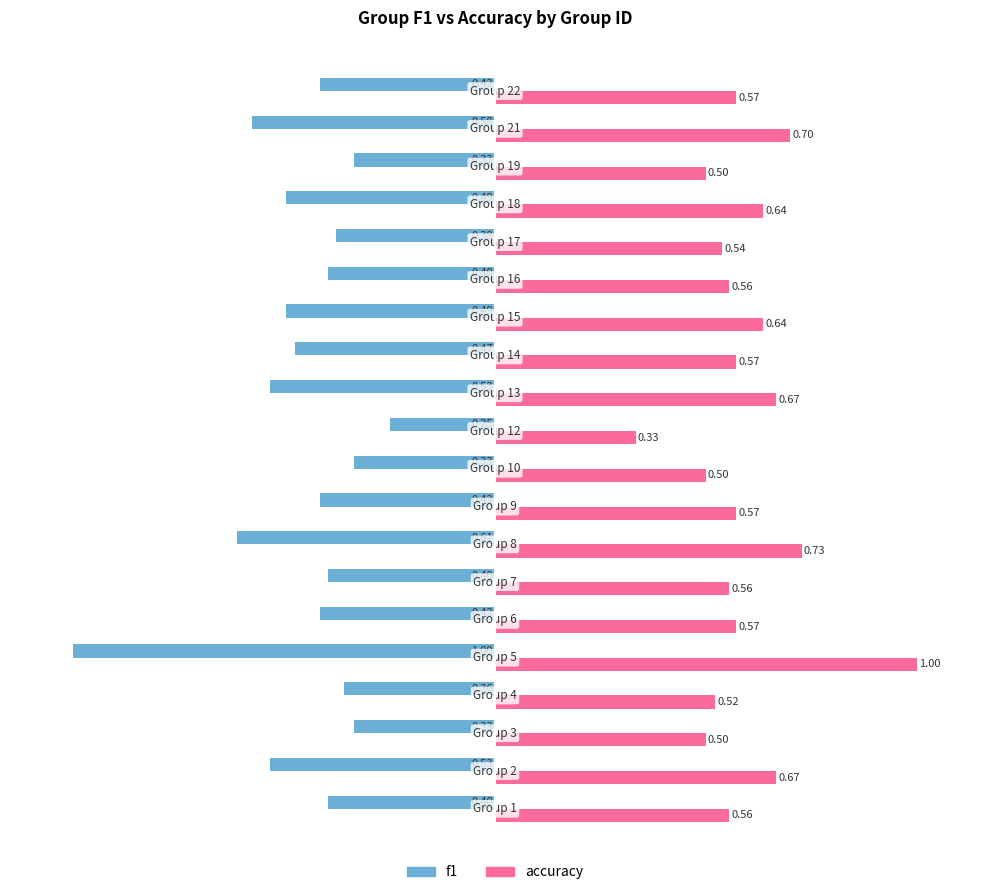

Rank the series by their average value, from lowest to highest.

f1, accuracy